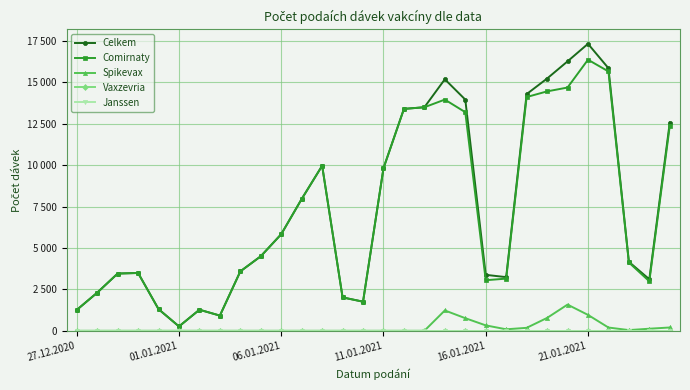

True or false: Vaxzevria has more than 2 points higher than both neighbors.

False